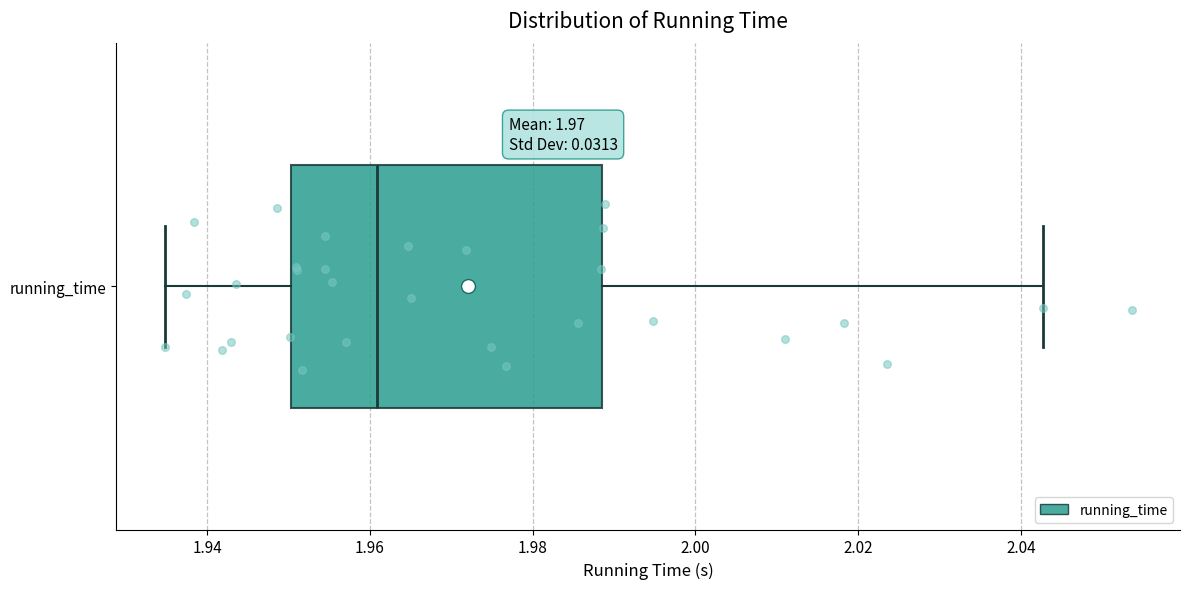

Read this box plot against the x-axis: the position of the median line, the range covered by the box, and the ends of both whiskers. The values are not printed on the chart, so give them approximately, as read against the axis.

median 1.960, box 1.950 to 1.988, whiskers 1.934 to 2.042